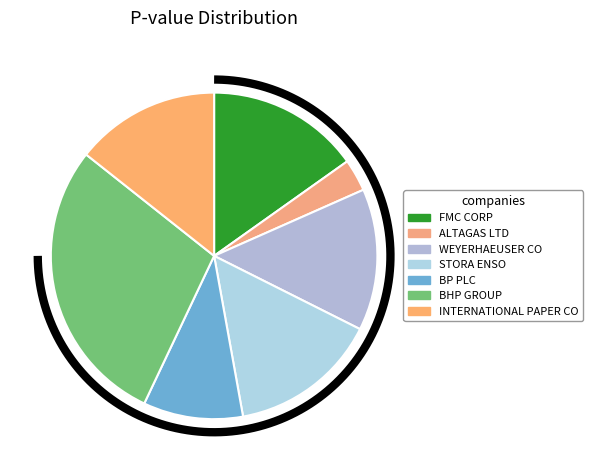

What is the total percentage of WEYERHAEUSER CO and STORA ENSO?

28.8%